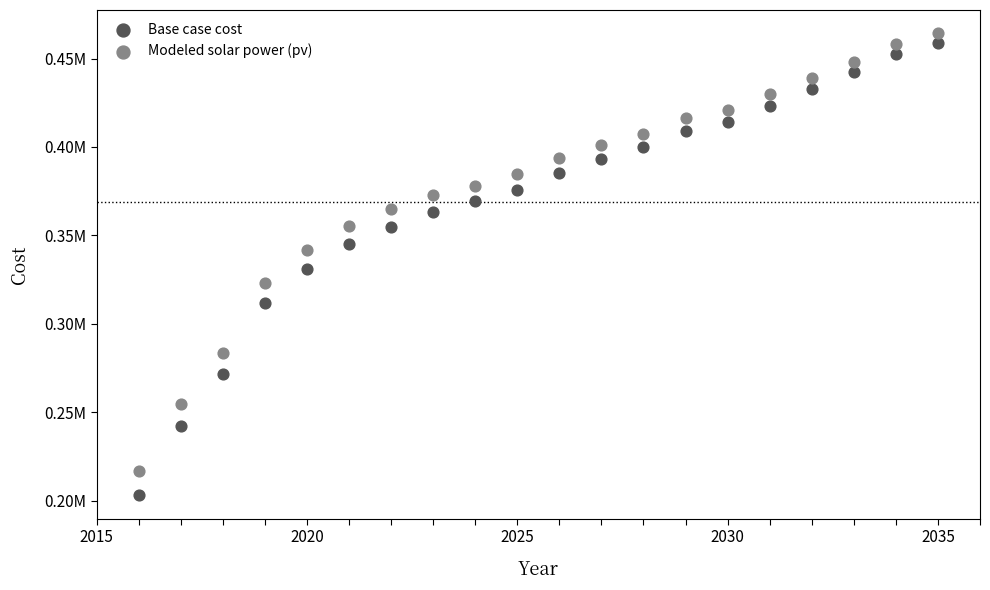

Which series contains the lowest Y value?

Base case cost